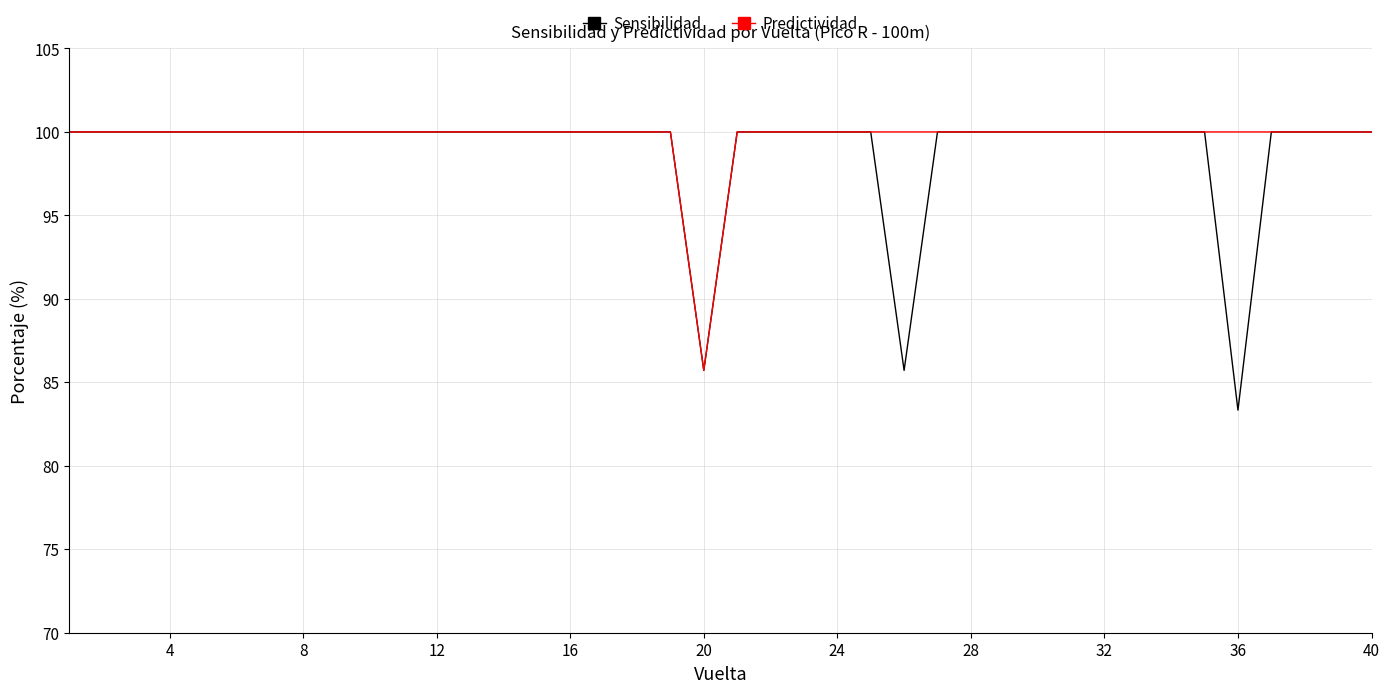

Which series has the widest spread of values?

Sensibilidad